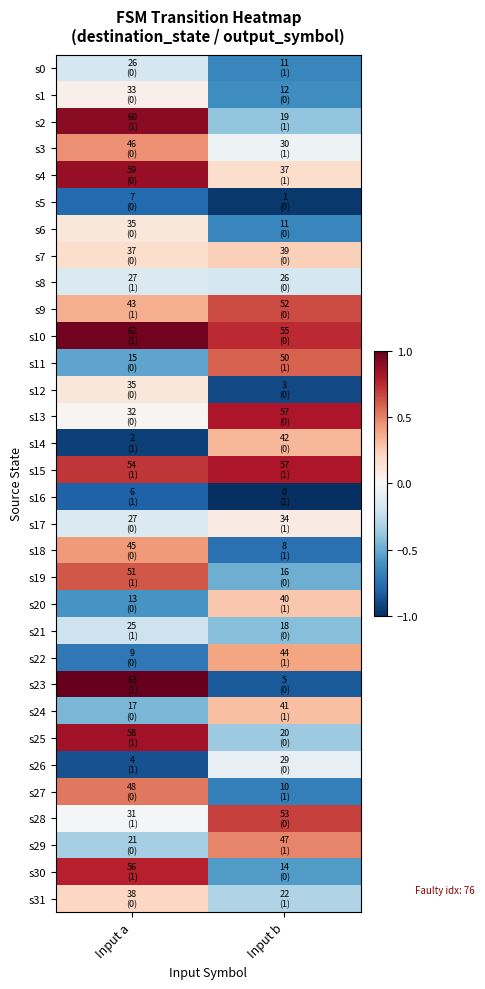

Rank the series by their maximum value, from lowest to highest.

s16, s5, s21, s0, s8, s26, s1, s17, s6, s12, s31, s7, s20, s24, s14, s22, s18, s3, s29, s27, s11, s19, s9, s28, s30, s13, s15, s25, s4, s2, s10, s23